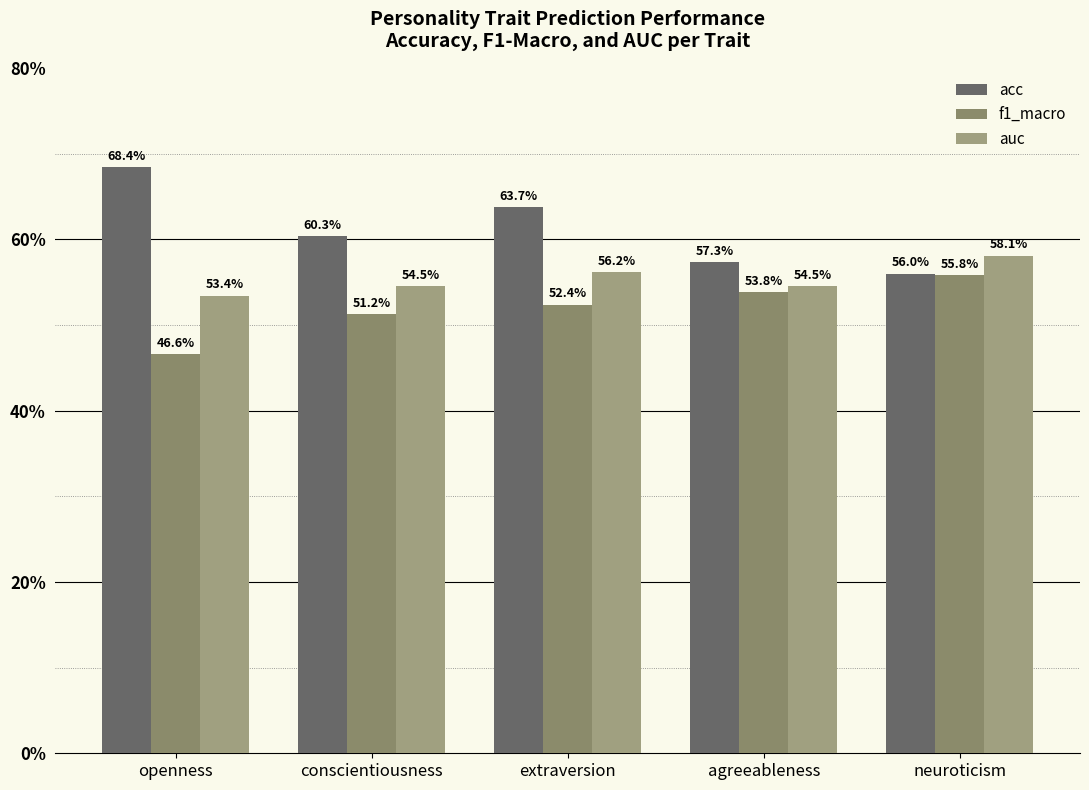

What is the highest value of the f1_macro series?

0.6